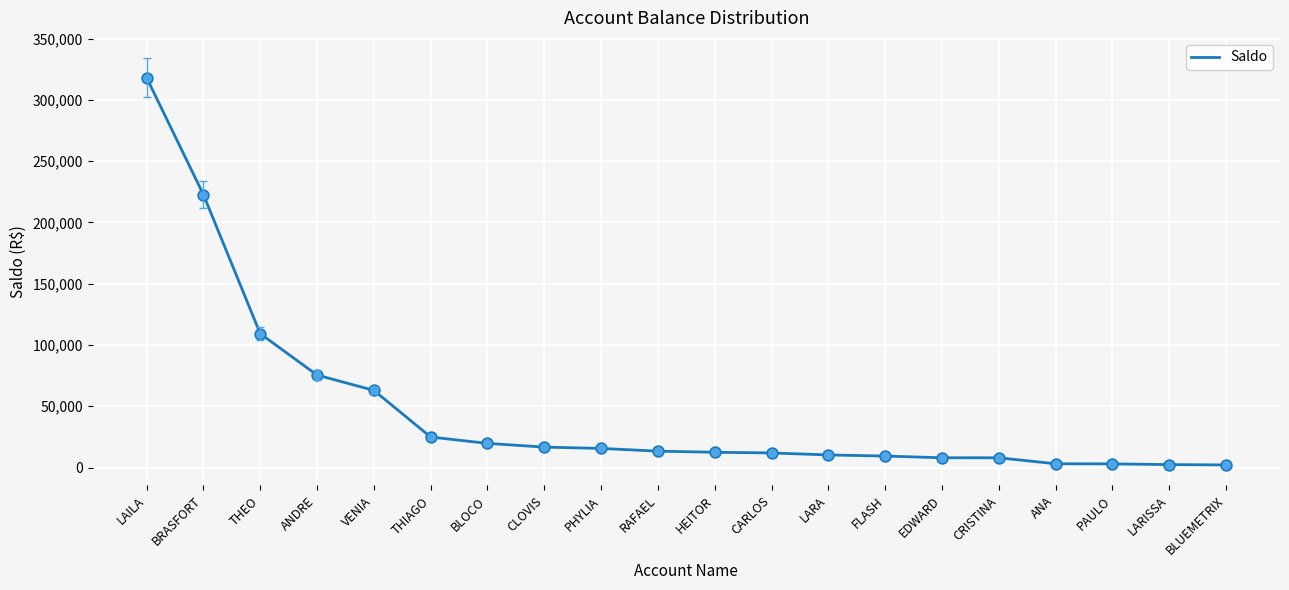

Between BRASFORT and THIAGO, which is larger?

BRASFORT